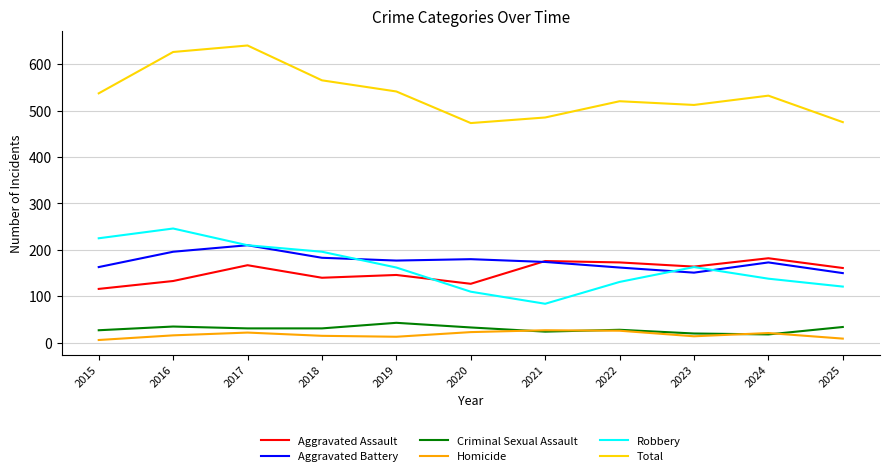

What is the difference between the highest and lowest values at 2024?

514